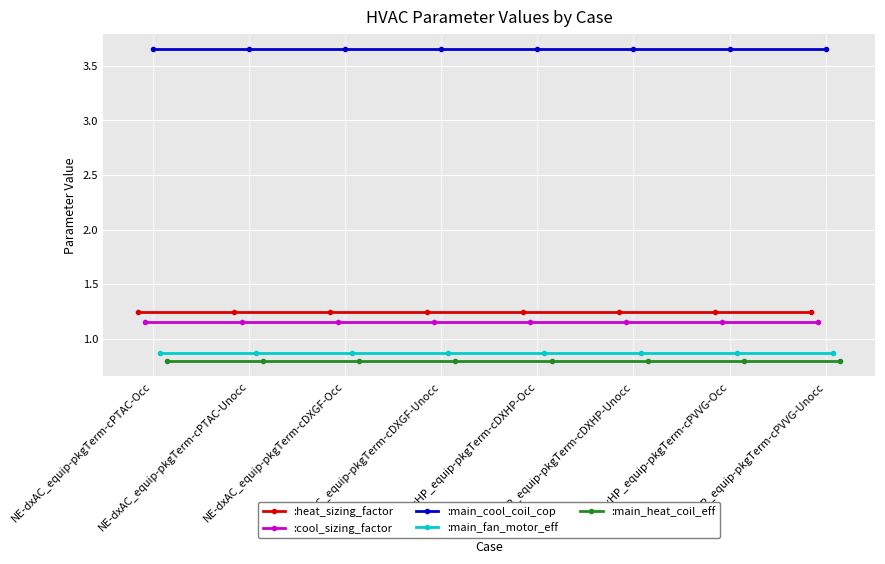

What is the label of the 5th point from the right?

NE-dxAC_equip-pkgTerm-cDXGF-Unocc